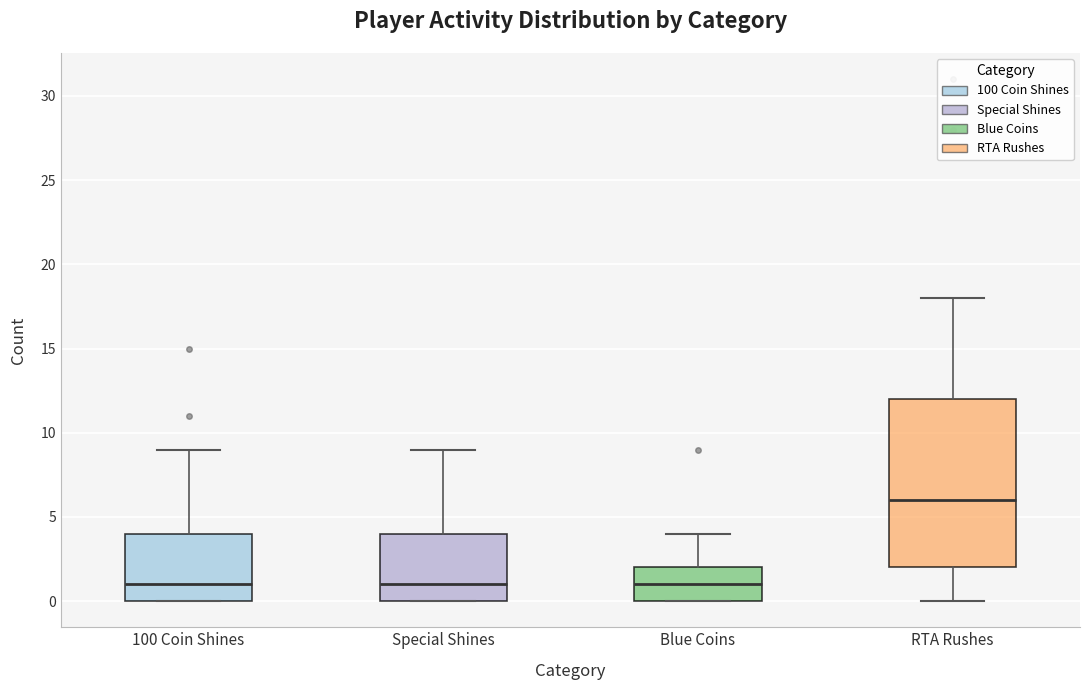

Reading left to right, read every box against the y-axis: the position of its median line, the range the box covers, and the ends of its whiskers. The values are not printed on the chart, so give them approximately, as read against the axis.

100 Coin Shines: median 1, box 0 to 4, whiskers 0 to 9
Special Shines: median 1, box 0 to 4, whiskers 0 to 9
Blue Coins: median 1, box 0 to 2, whiskers 0 to 4
RTA Rushes: median 6, box 2 to 12, whiskers 0 to 18